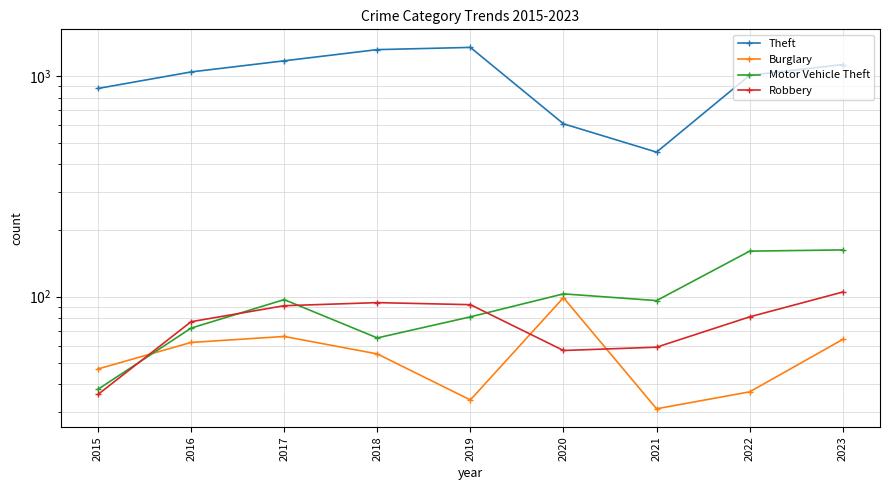

Reading right to left, what are all the values shown in this chart?

Theft: 2023=1131	2022=1011	2021=453	2020=609	2019=1353	2018=1322	2017=1176	2016=1047	2015=881
Burglary: 2023=64	2022=37	2021=31	2020=99	2019=34	2018=55	2017=66	2016=62	2015=47
Motor Vehicle Theft: 2023=163	2022=161	2021=96	2020=103	2019=81	2018=65	2017=97	2016=72	2015=38
Robbery: 2023=105	2022=81	2021=59	2020=57	2019=92	2018=94	2017=91	2016=77	2015=36